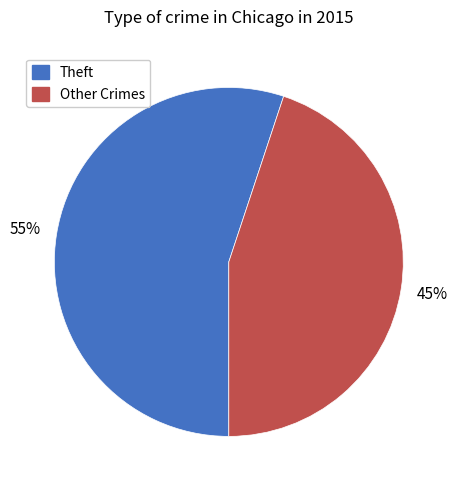

Which category has the biggest portion of the pie?

Theft